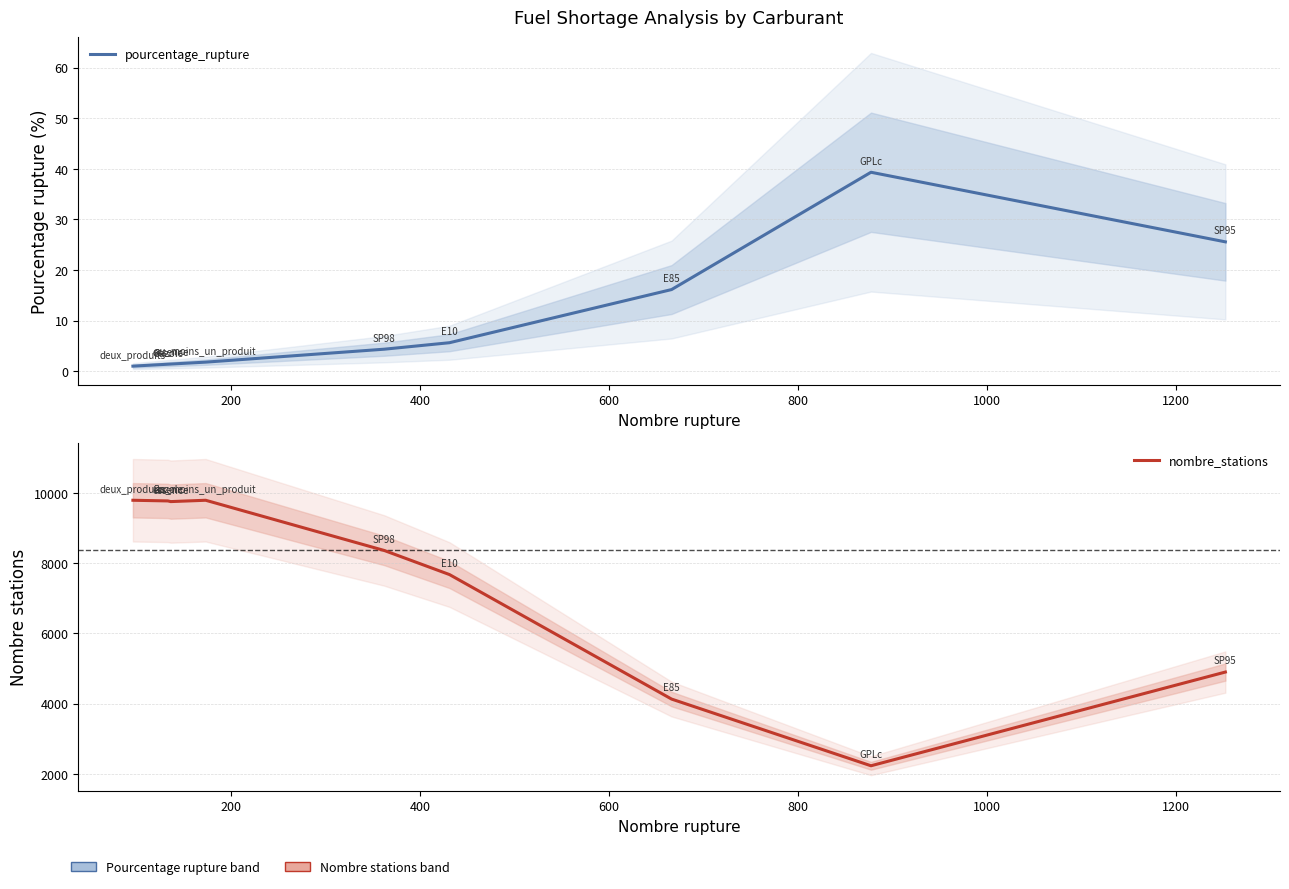

How many lines are shown in the chart?

2